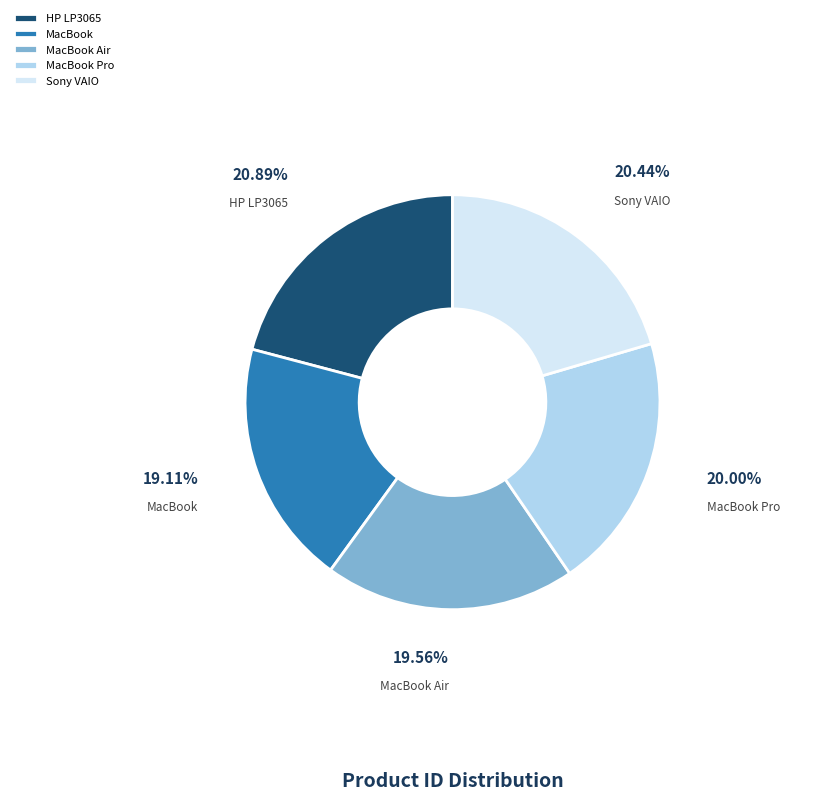

Is MacBook the majority of the pie?

No